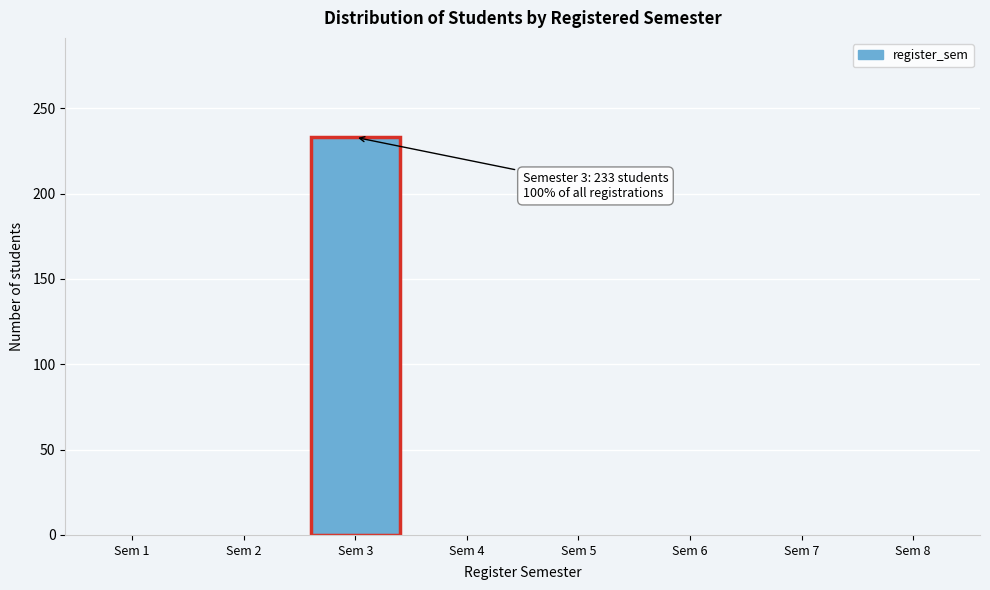

Reading left to right, what are all the values shown in this chart?

Sem 1=0	Sem 2=0	Sem 3=233	Sem 4=0	Sem 5=0	Sem 6=0	Sem 7=0	Sem 8=0